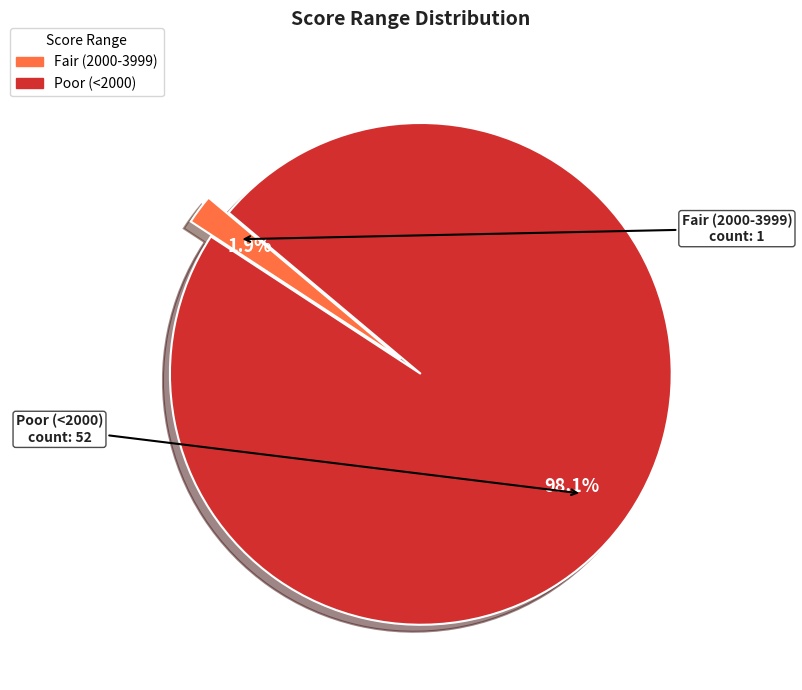

To the nearest percent, what is the average slice percentage?

50%